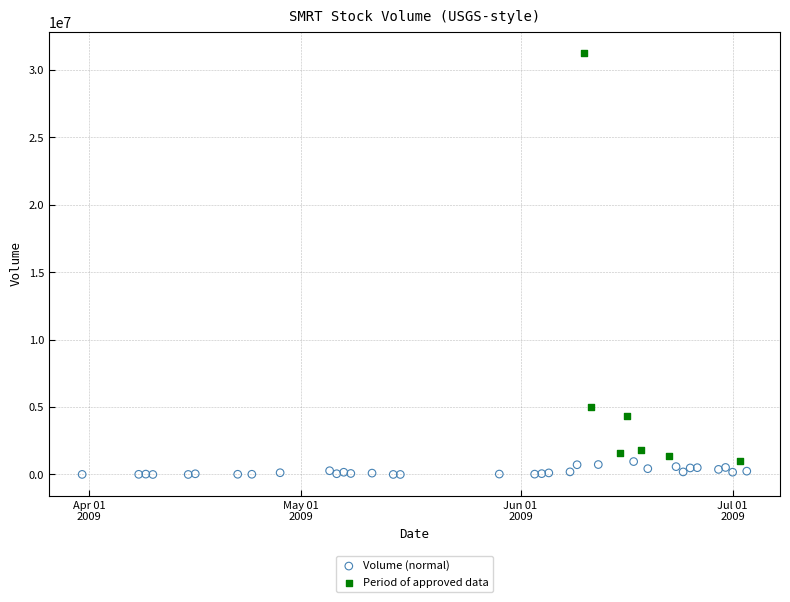

Which series reaches the maximum Y coordinate?

Period of approved data